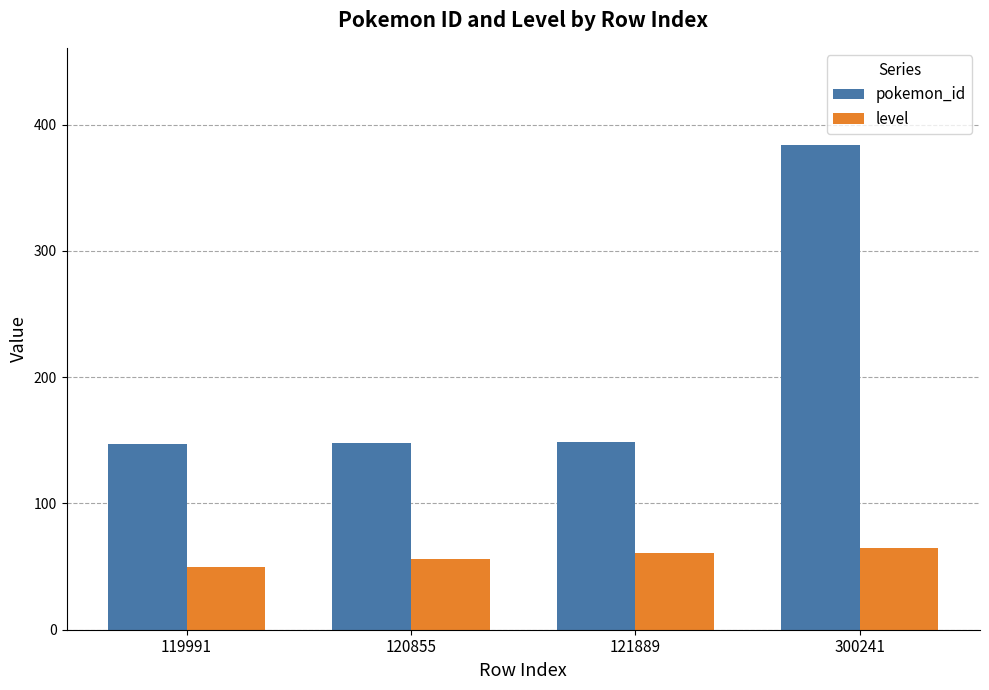

List the series in order of their peak value, highest first.

pokemon_id, level